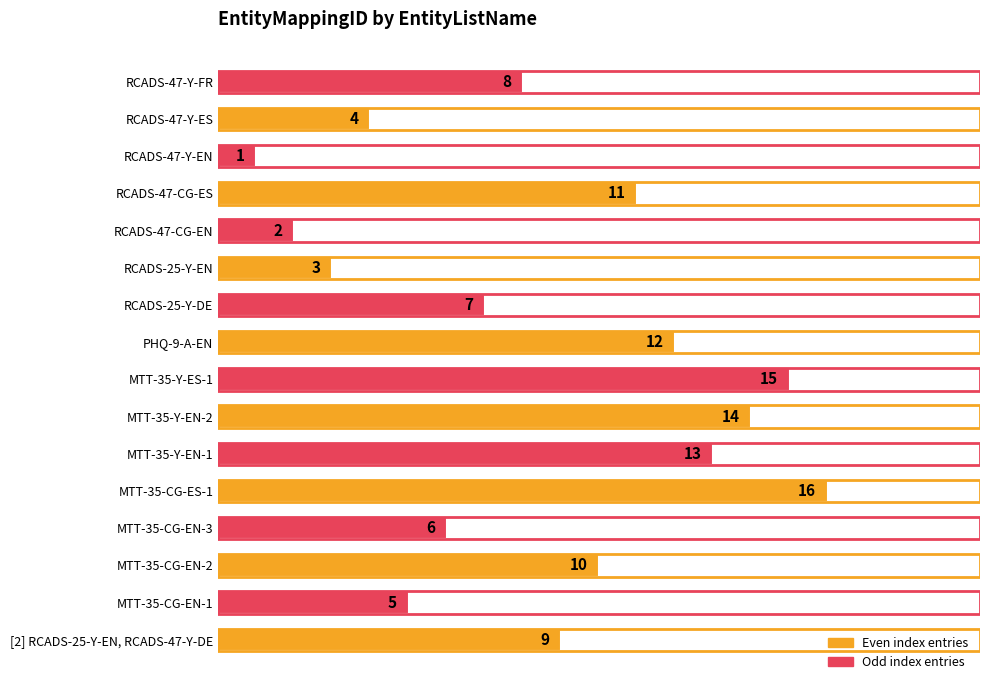

Reading bottom to top, what are all the values shown in this chart?

9	5	10	6	16	13	14	15	12	7	3	2	11	1	4	8